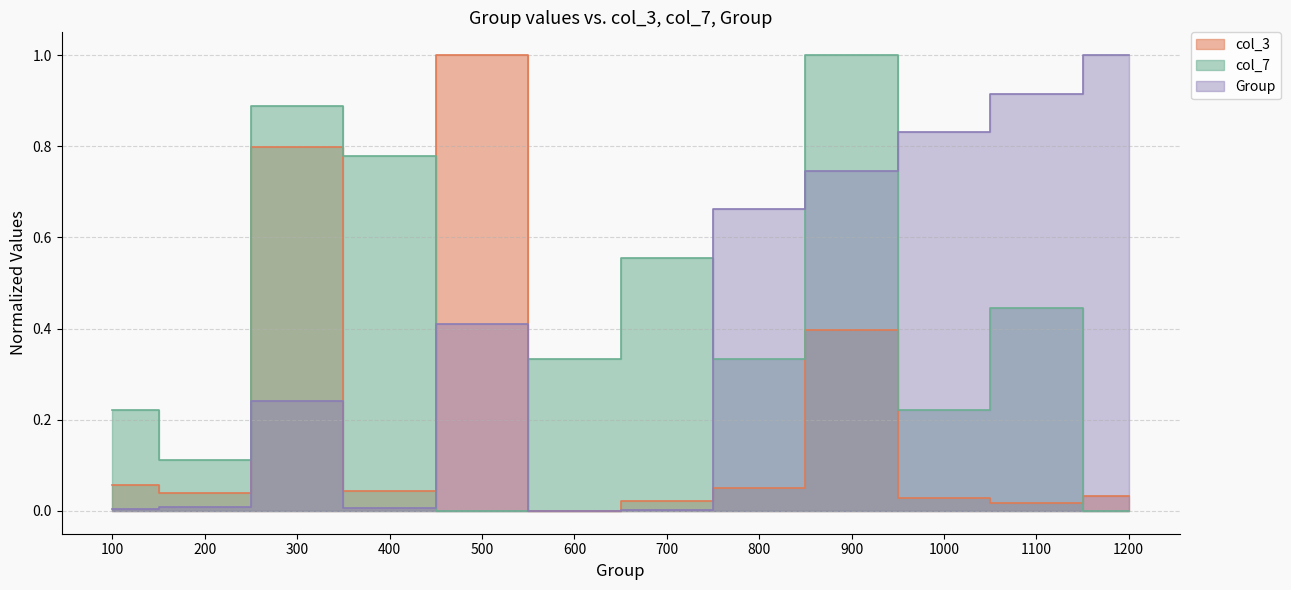

How many intersections are there between Group and col_3?

1